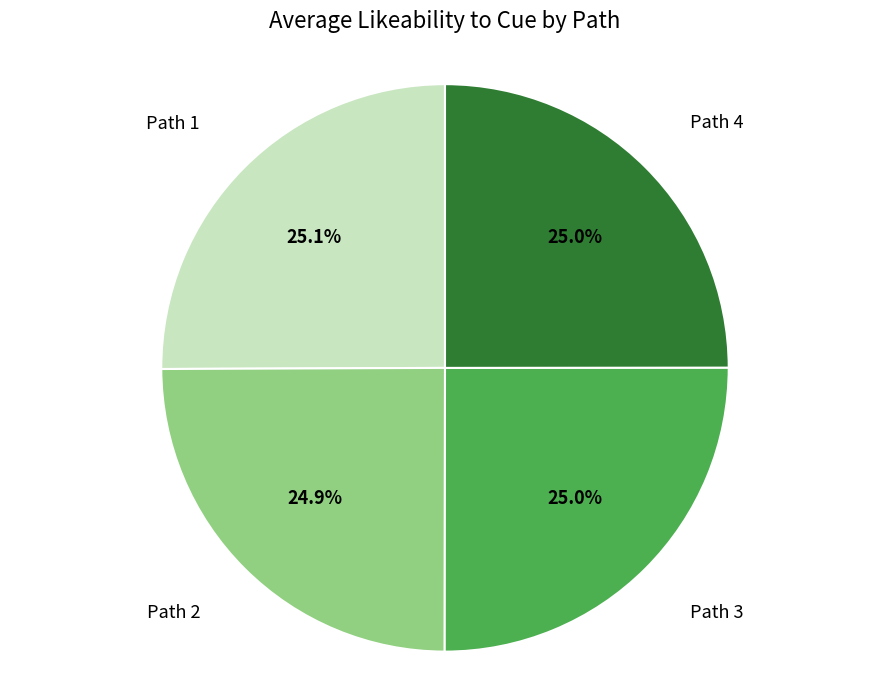

Is there a majority slice in this chart?

No